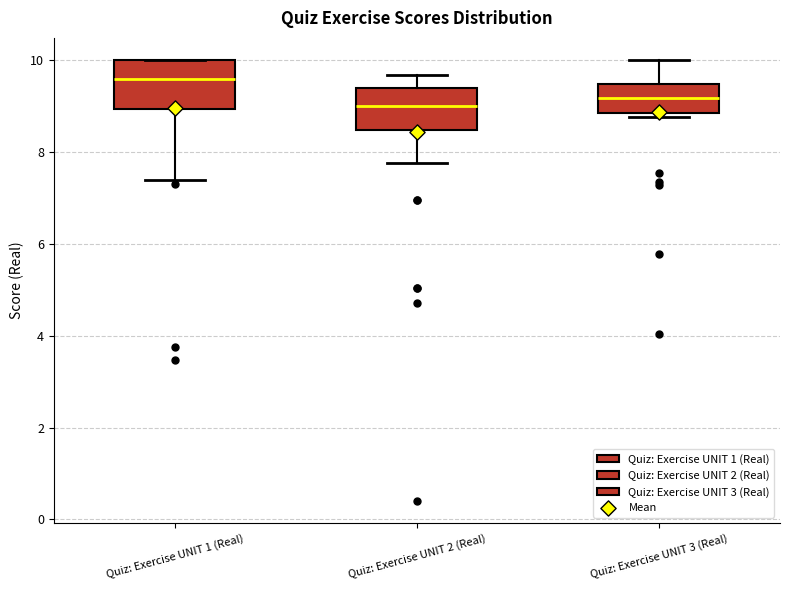

Which box's median line is the highest?

Quiz: Exercise UNIT 1 (Real)